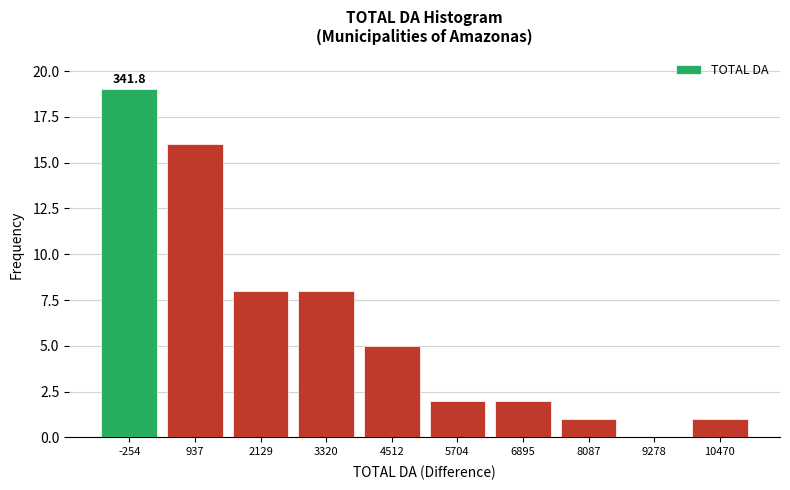

Reading right to left, extract all data points from this chart.

10470=1	9278=0	8087=1	6895=2	5704=2	4512=5	3320=8	2129=8	937=16	-254=19